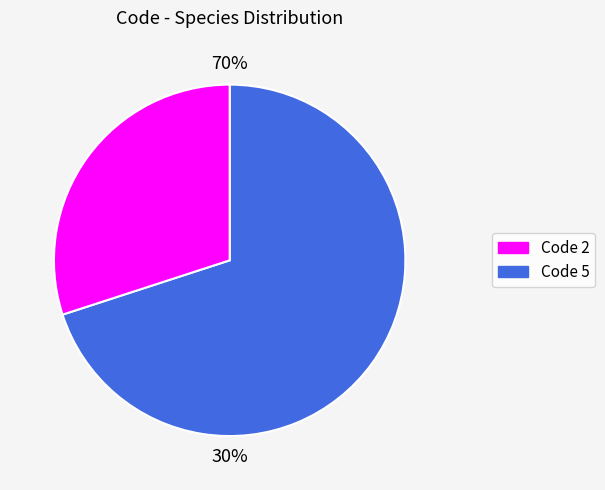

What is the largest slice in the pie chart?

Code 5